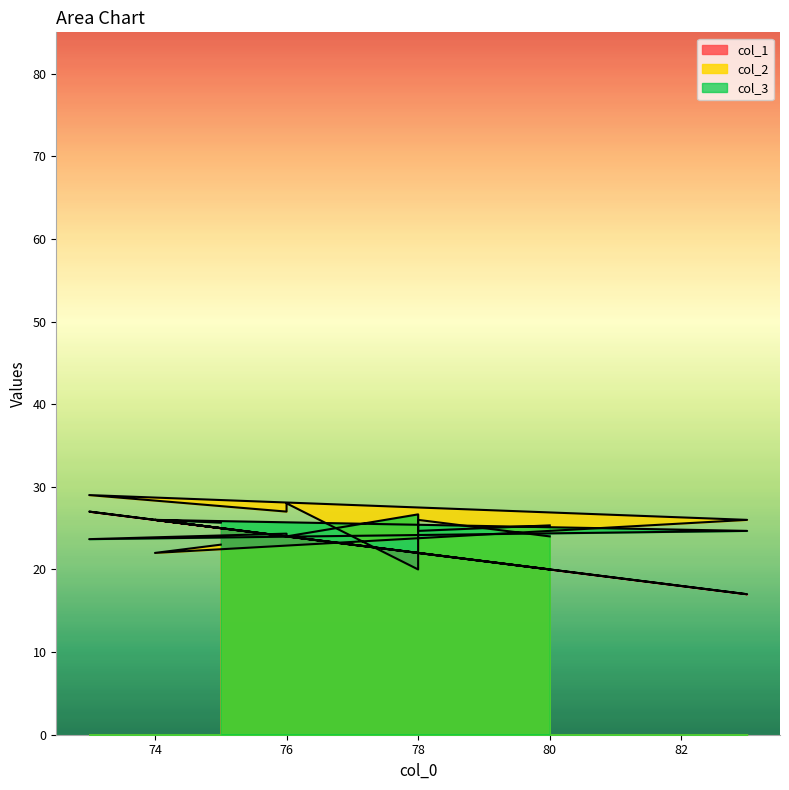

True or false: col_2 and col_1 intersect in this chart.

True